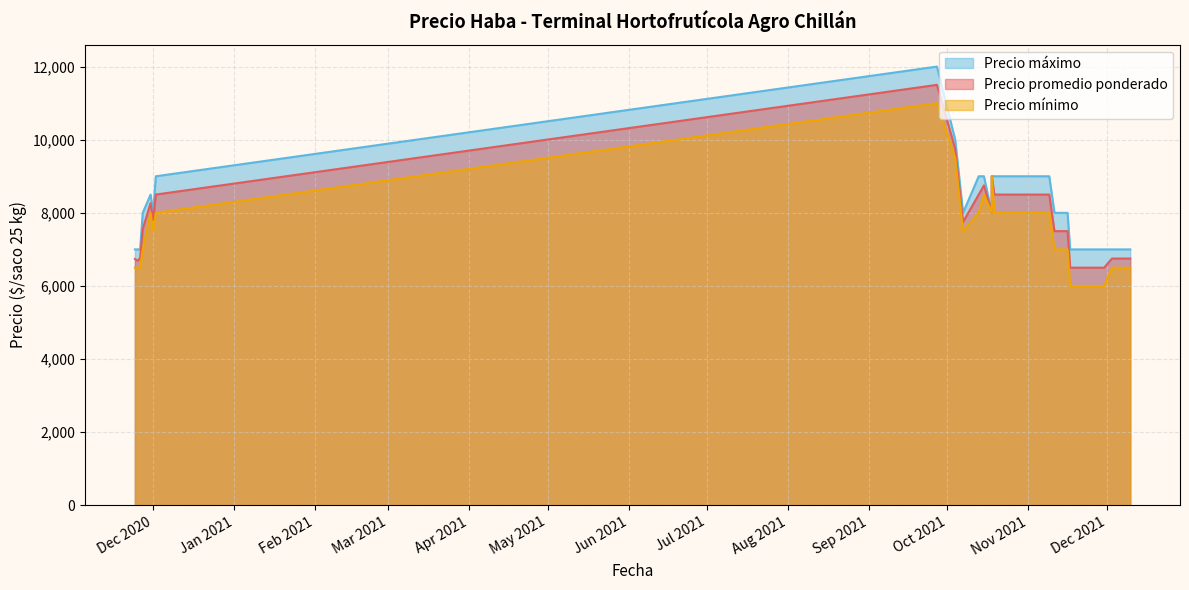

At 23, list the series in order from smallest to largest.

Precio minimo, Precio promedio ponderado, Precio maximo